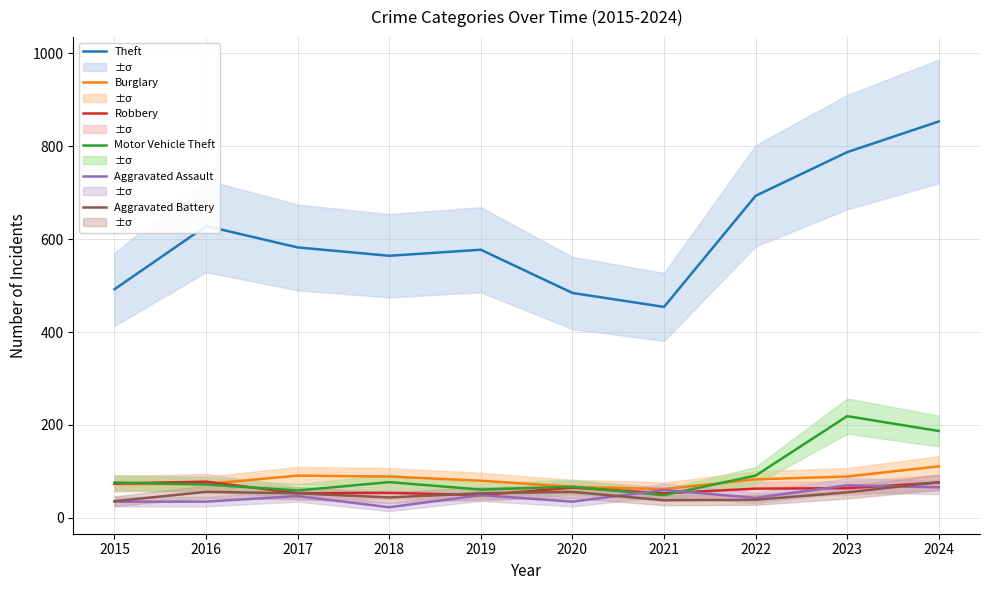

How many interior local peaks does the Motor Vehicle Theft series have?

3